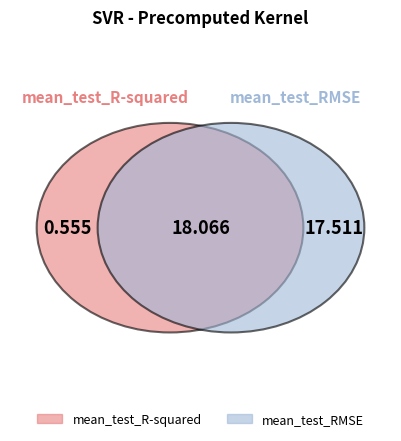

How many segments does this pie chart have?

2